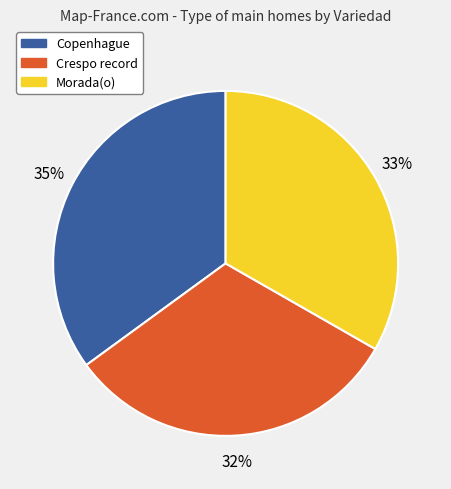

Rank the categories by value from lowest to highest.

Crespo record, Morada(o), Copenhague